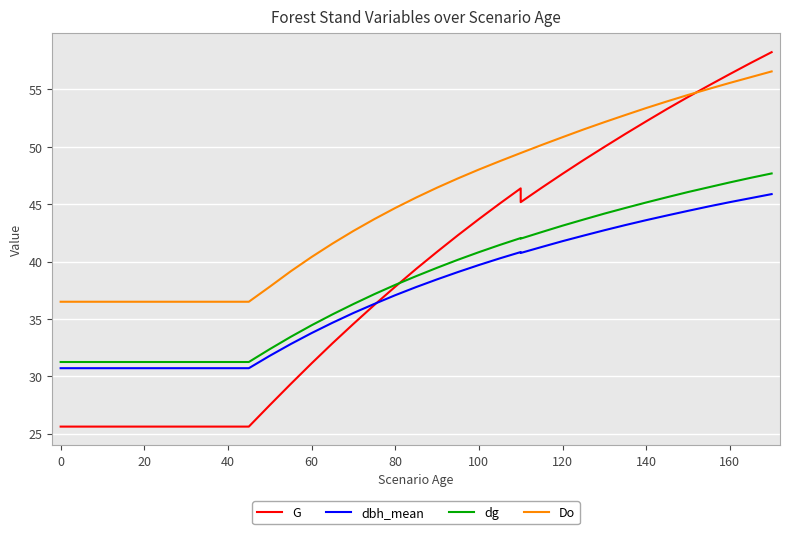

Does the chart display data point markers on the line(s)?

No